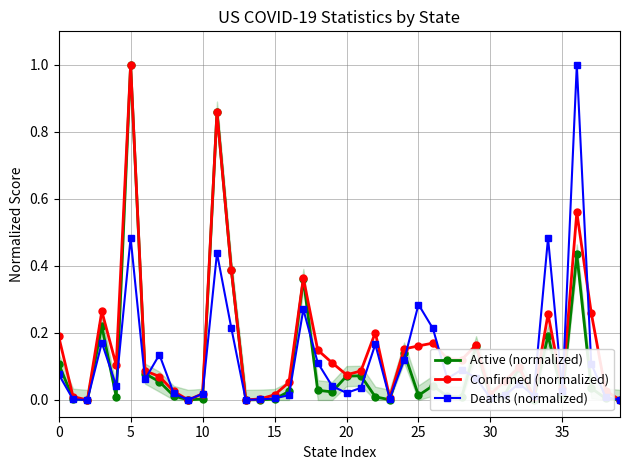

Is it true that Confirmed (normalized) equals 0.1 at 21?

True